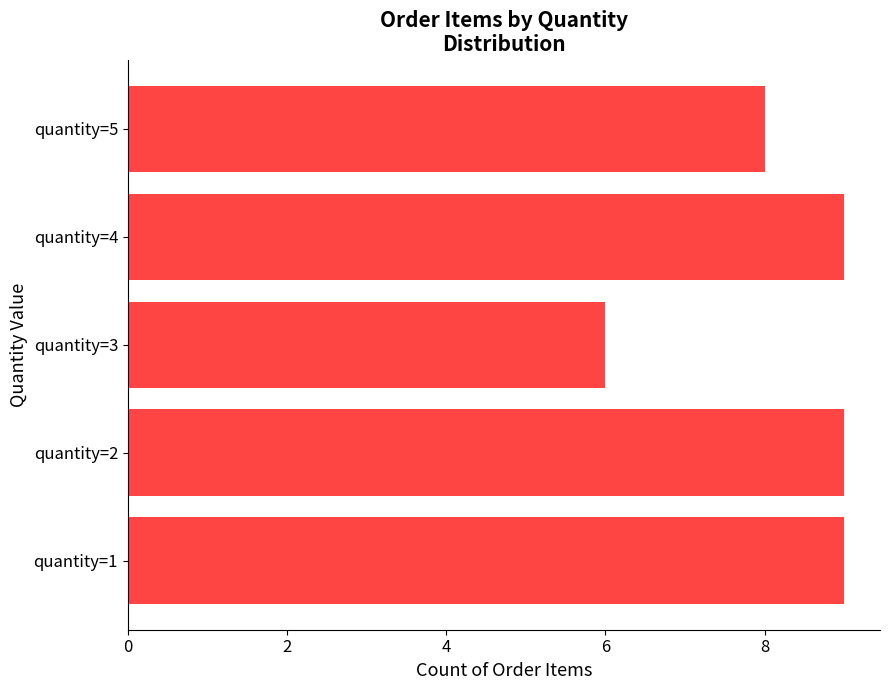

What is the sum of all values?

41